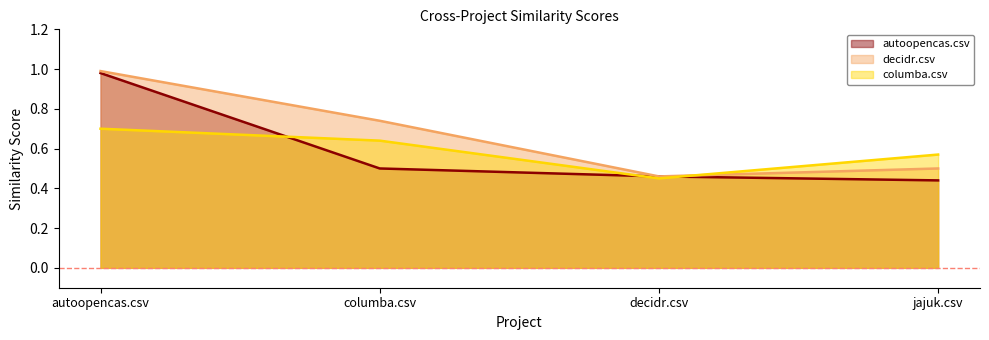

Rank the categories by decidr.csv value from lowest to highest.

decidr.csv, jajuk.csv, columba.csv, autoopencas.csv